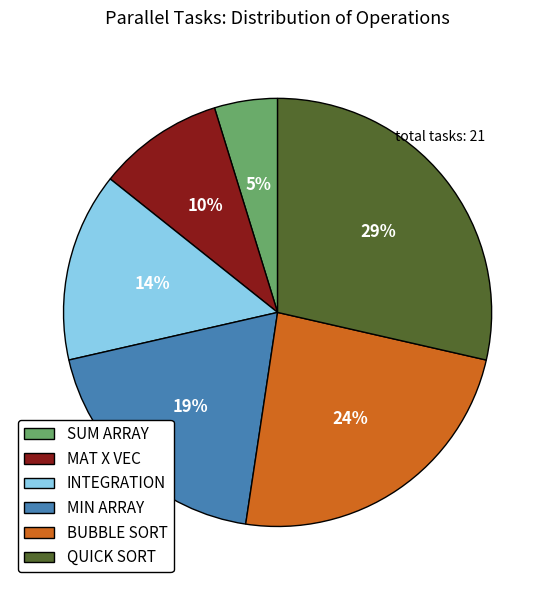

Is QUICK SORT the majority of the pie?

No